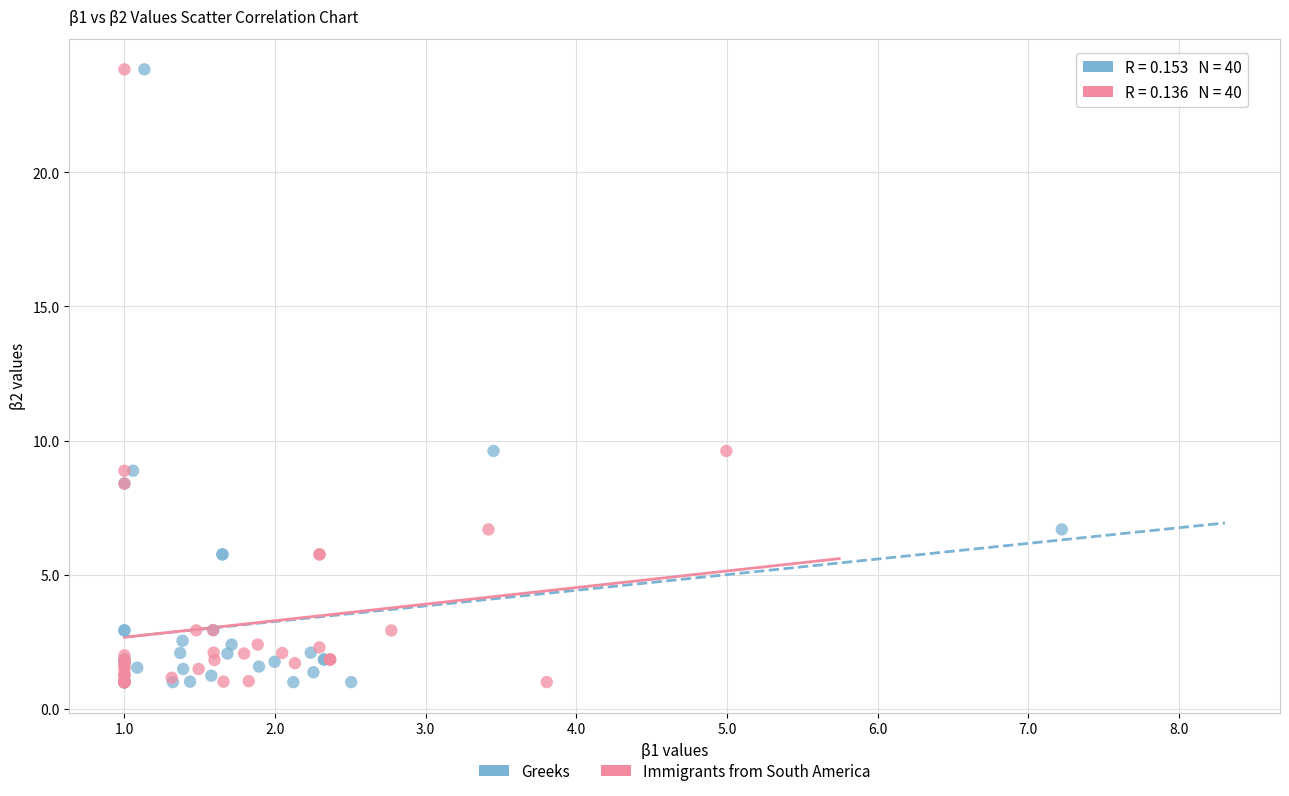

What are all the series names shown in the legend?

Greeks, Immigrants from South America